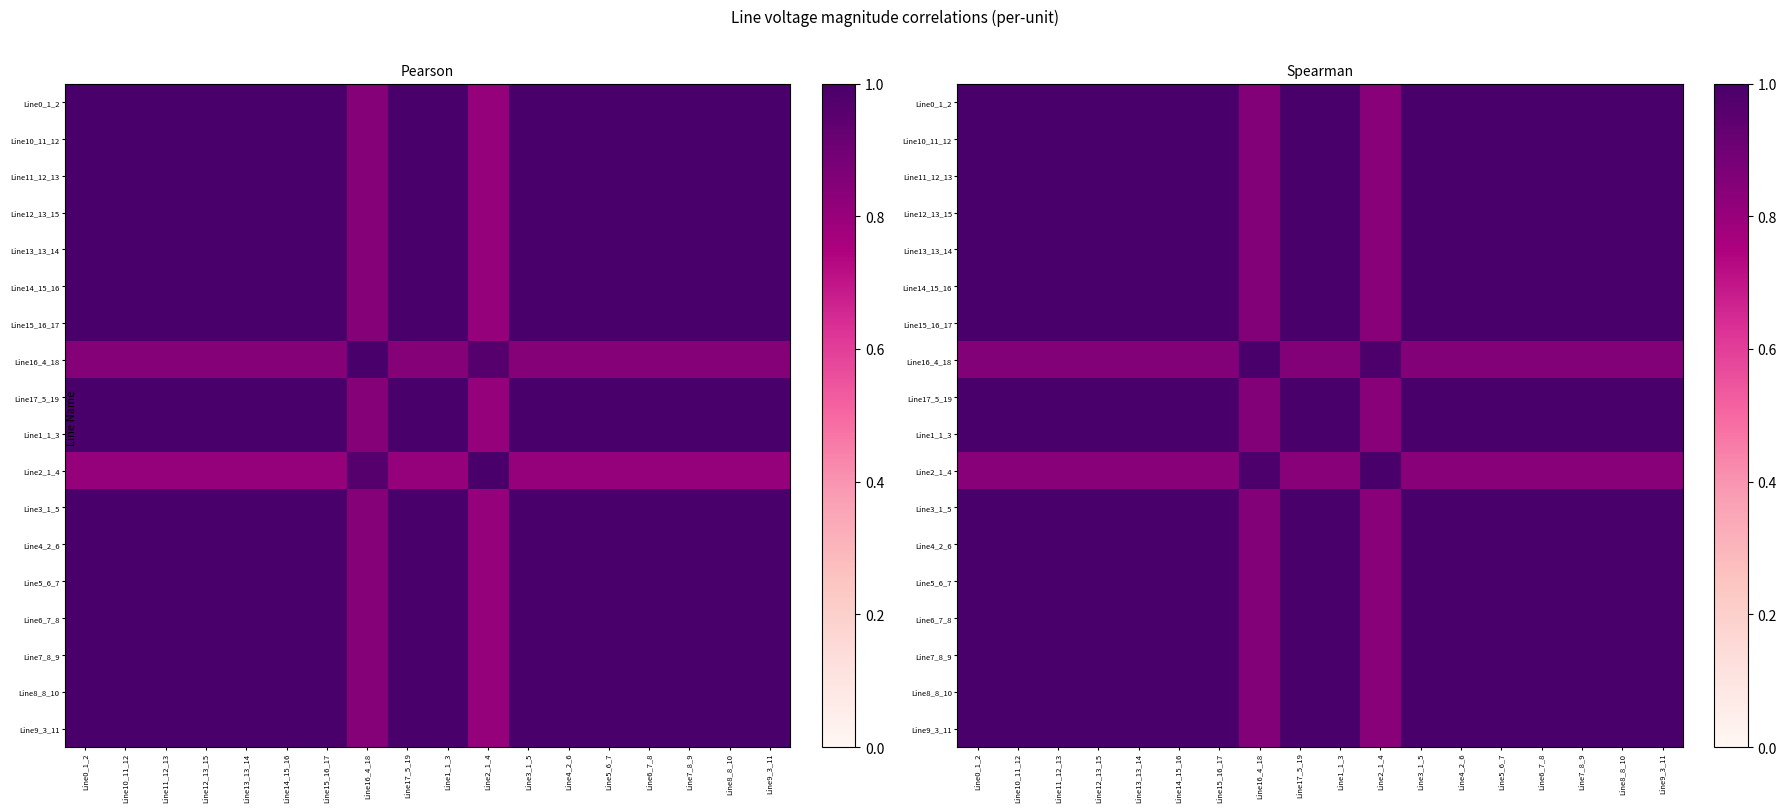

How many data points in Line14_15_16 are less than 1?

2